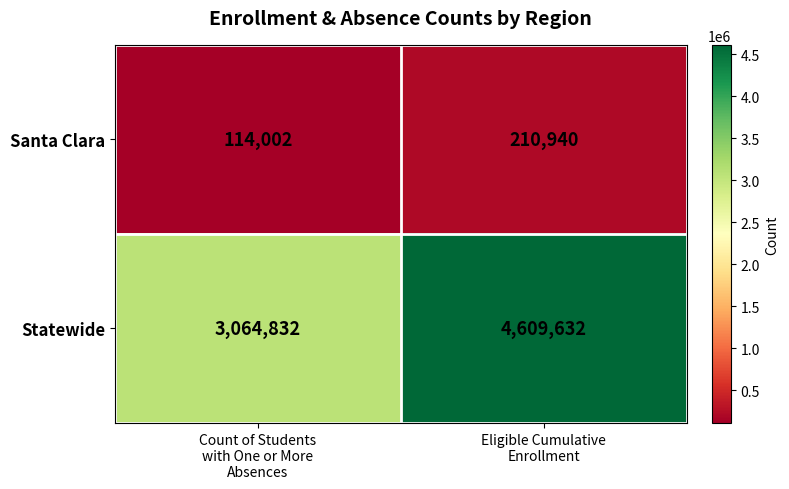

Between Count of Students
with One or More
Absences and Eligible Cumulative
Enrollment, which series saw the biggest shift?

Statewide